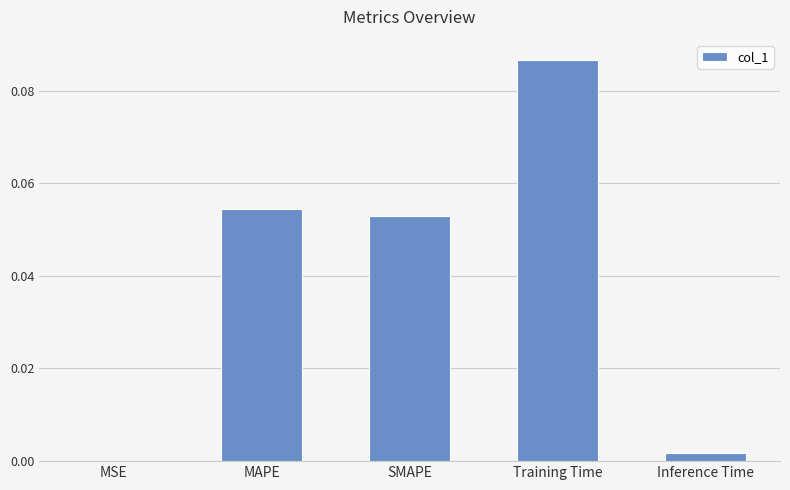

Is it true that the value at Inference Time is 0.0?

True